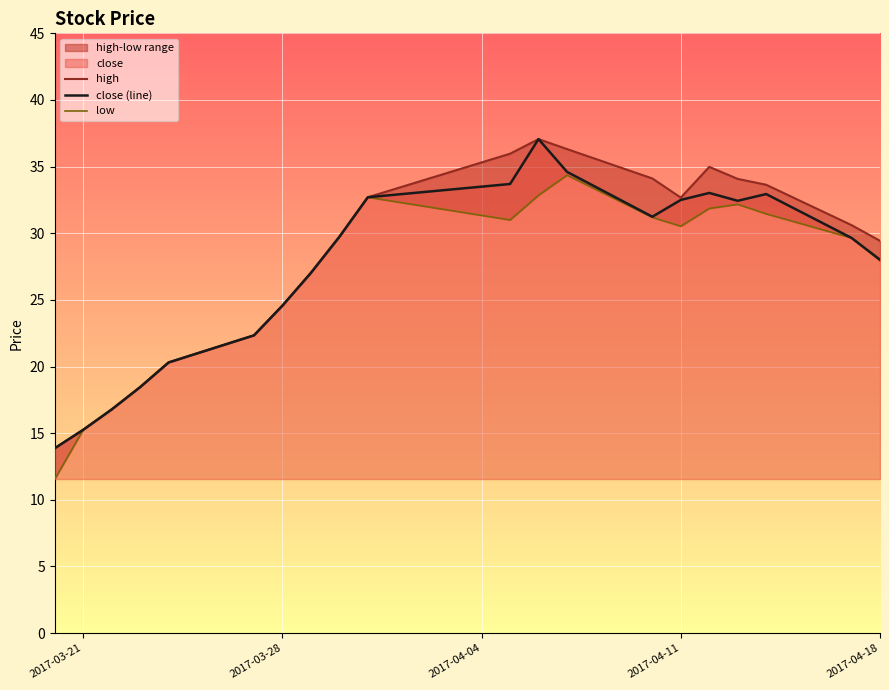

How many data points in high are less than 30?

10